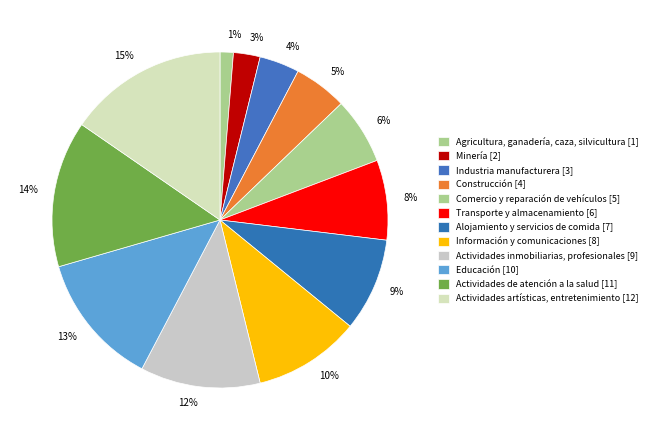

To the nearest percent, what percentage of the pie is Educación?

13%